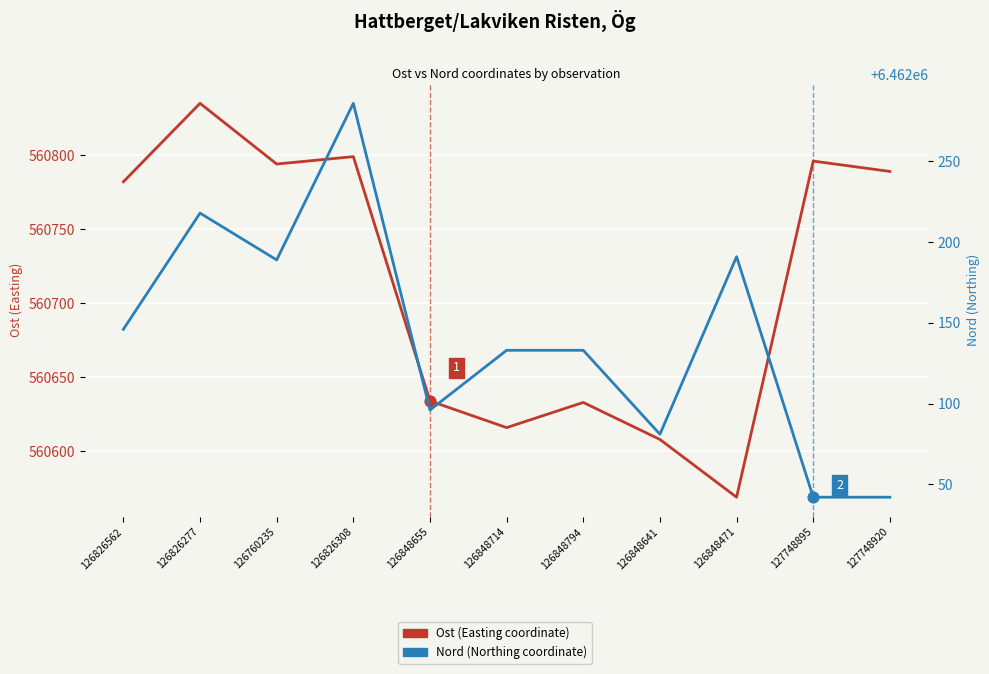

What is the total value across all series at 126848471?

7022760